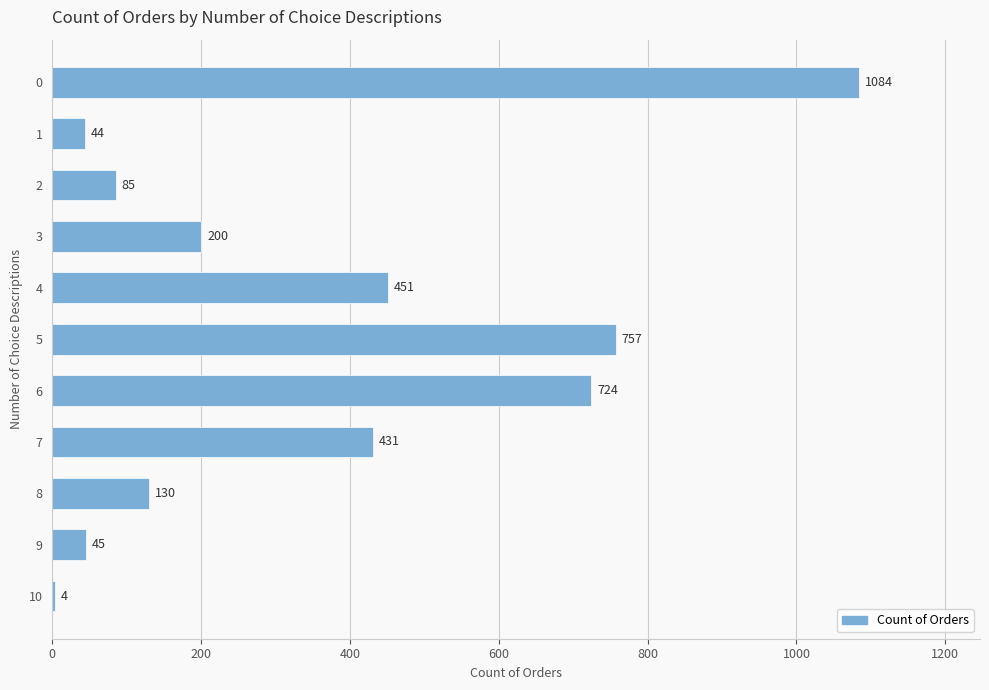

What is the ratio of the value at 8 to the value at 9?

2.9